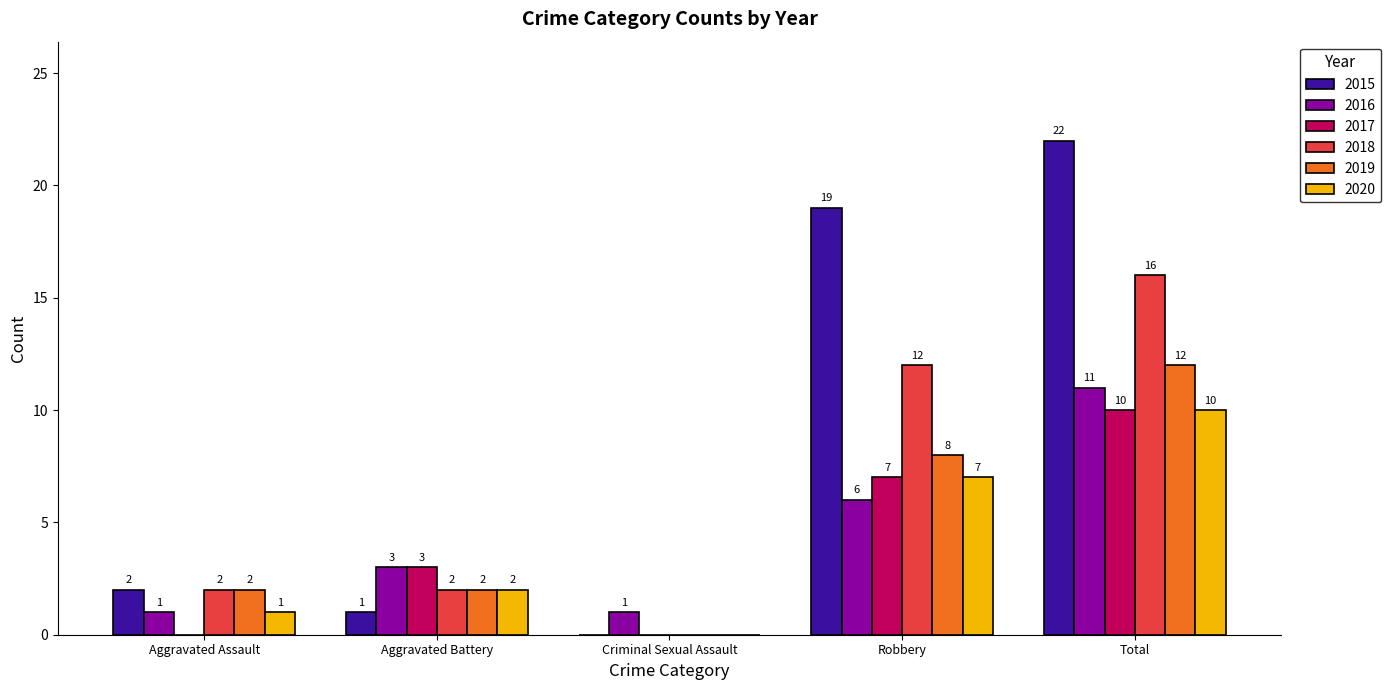

Reading left to right, list all the values displayed in this chart.

2015: Aggravated Assault=2	Aggravated Battery=1	Criminal Sexual Assault=0	Robbery=19	Total=22
2016: Aggravated Assault=1	Aggravated Battery=3	Criminal Sexual Assault=1	Robbery=6	Total=11
2017: Aggravated Assault=0	Aggravated Battery=3	Criminal Sexual Assault=0	Robbery=7	Total=10
2018: Aggravated Assault=2	Aggravated Battery=2	Criminal Sexual Assault=0	Robbery=12	Total=16
2019: Aggravated Assault=2	Aggravated Battery=2	Criminal Sexual Assault=0	Robbery=8	Total=12
2020: Aggravated Assault=1	Aggravated Battery=2	Criminal Sexual Assault=0	Robbery=7	Total=10